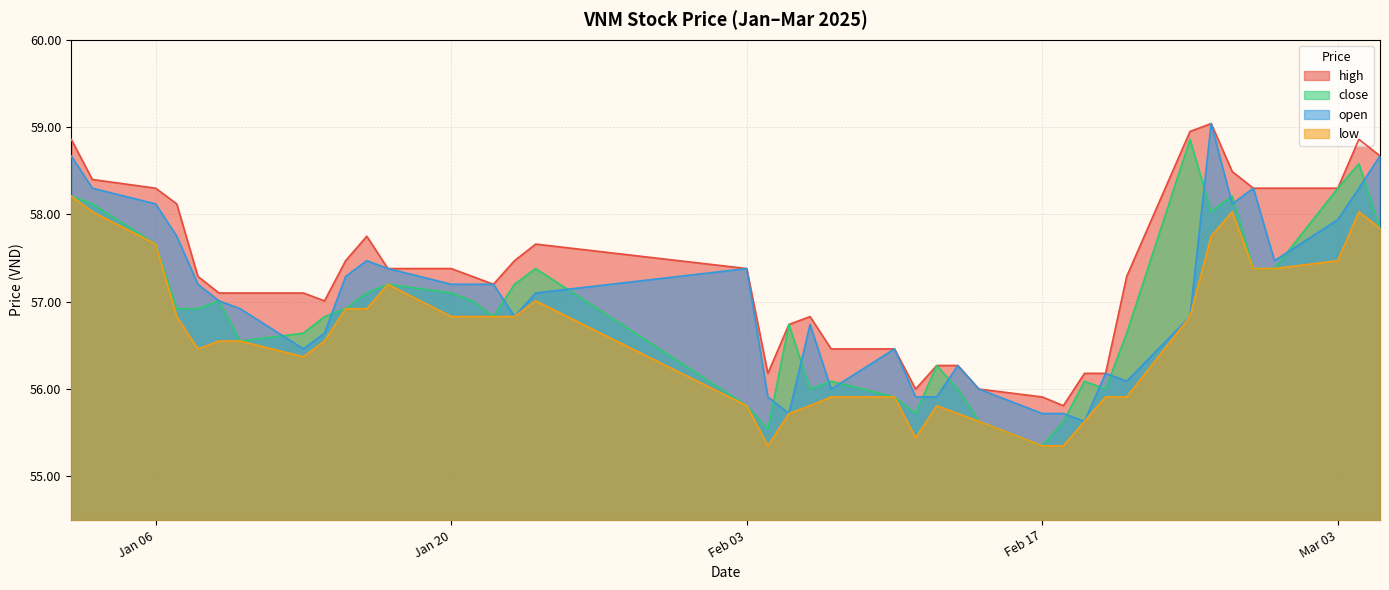

Reading right to left, list all the values displayed in this chart.

high: 58.7	58.9	58.3	58.3	58.3	58.5	59.0	59.0	57.3	56.2	56.2	55.8	55.9	56.0	56.3	56.3	56.0	56.5	56.5	56.8	56.7	56.2	57.4	57.7	57.5	57.2	57.3	57.4	57.4	57.8	57.5	57.0	57.1	57.1	57.1	57.3	58.1	58.3	58.4	58.9
close: 57.8	58.6	58.3	57.4	57.4	58.2	58.0	58.9	56.6	56.0	56.1	55.6	55.4	55.6	56.0	56.3	55.7	55.9	56.1	56.0	56.7	55.5	55.8	57.4	57.2	56.8	57.0	57.1	57.2	57.1	56.9	56.8	56.6	56.5	57.0	56.9	56.9	57.7	58.1	58.2
open: 58.7	58.3	57.9	57.5	58.3	58.1	59.0	56.8	56.1	56.2	55.6	55.7	55.7	56.0	56.3	55.9	55.9	56.5	56.0	56.7	55.7	55.9	57.4	57.1	56.8	57.2	57.2	57.2	57.4	57.5	57.3	56.6	56.5	56.9	57.0	57.2	57.8	58.1	58.3	58.7
low: 57.8	58.0	57.5	57.4	57.4	58.0	57.8	56.8	55.9	55.9	55.6	55.4	55.4	55.6	55.7	55.8	55.4	55.9	55.9	55.8	55.7	55.4	55.8	57.0	56.8	56.8	56.8	56.8	57.2	56.9	56.9	56.5	56.4	56.5	56.5	56.5	56.8	57.7	58.0	58.2